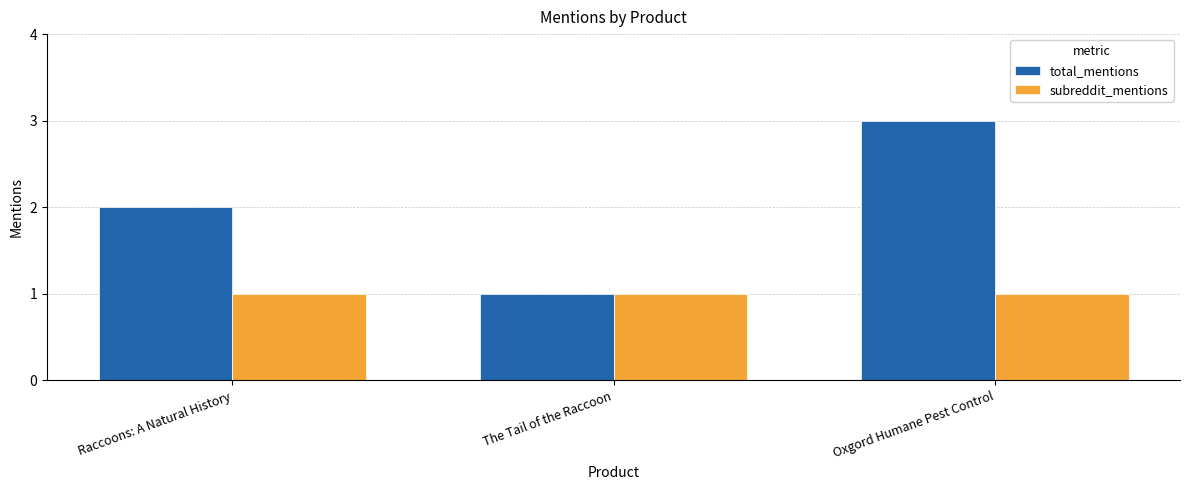

What position from the left is Raccoons: A Natural History?

1